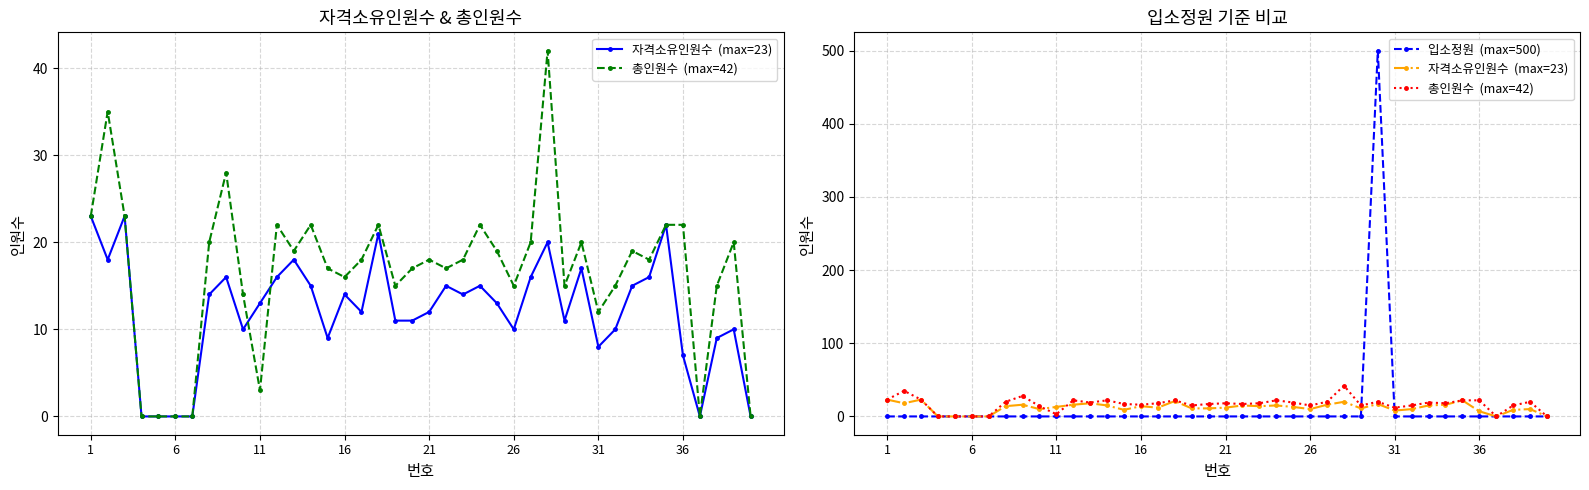

How many intersections are there between 입소정원  (max=500) and 자격소유인원수  (max=23)?

2